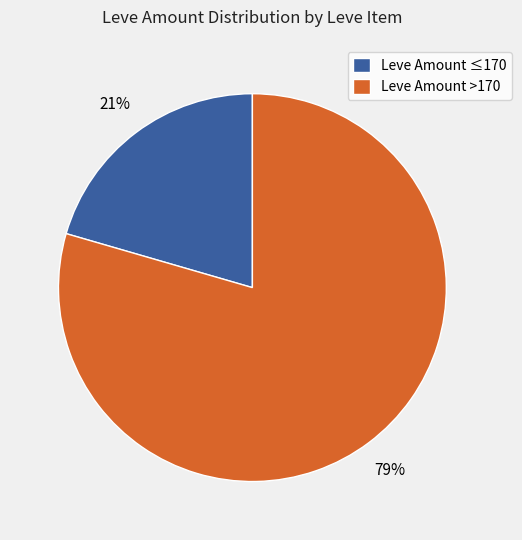

Does any single category account for the majority?

Yes